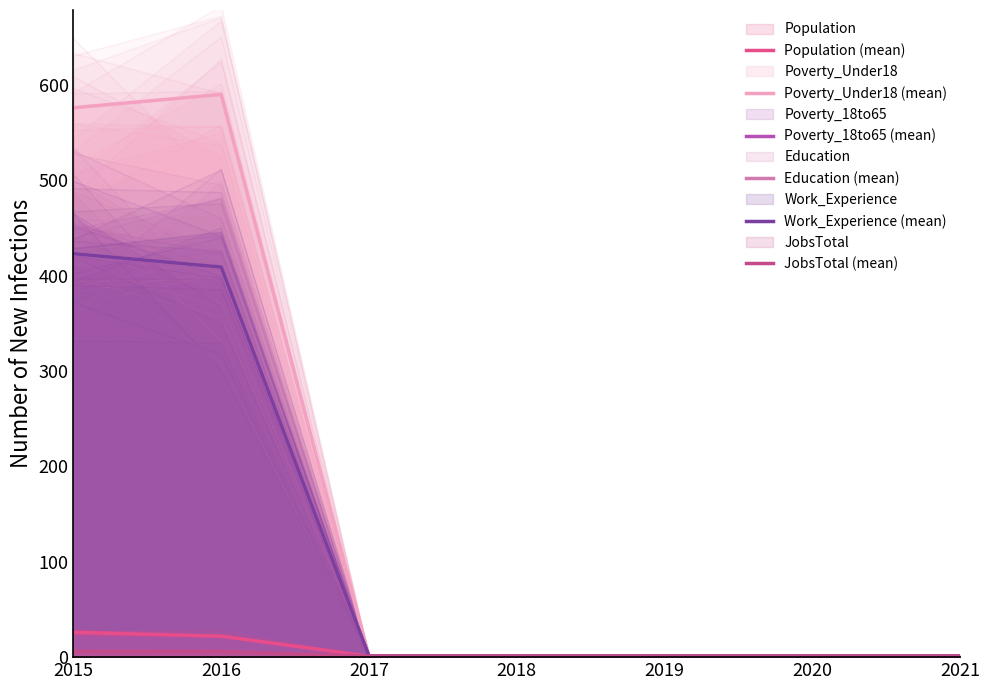

What is the highest value of the Poverty_18to65 (mean) series?

423